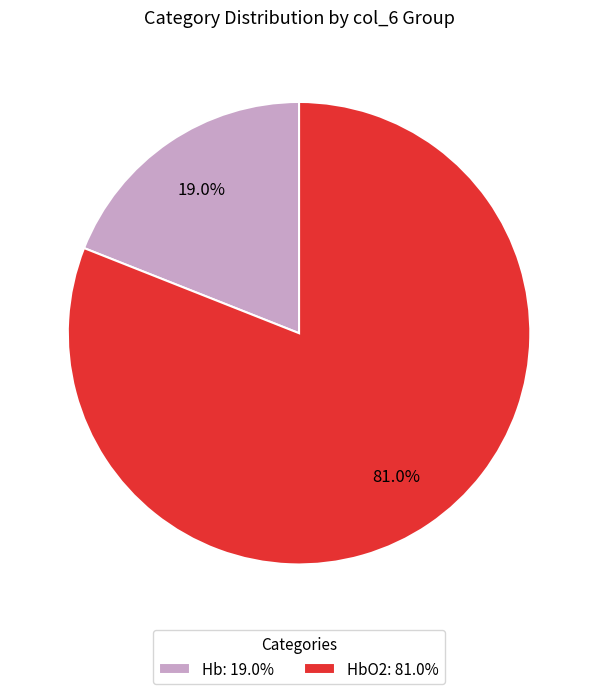

To the nearest percent, what is the average slice percentage?

50%